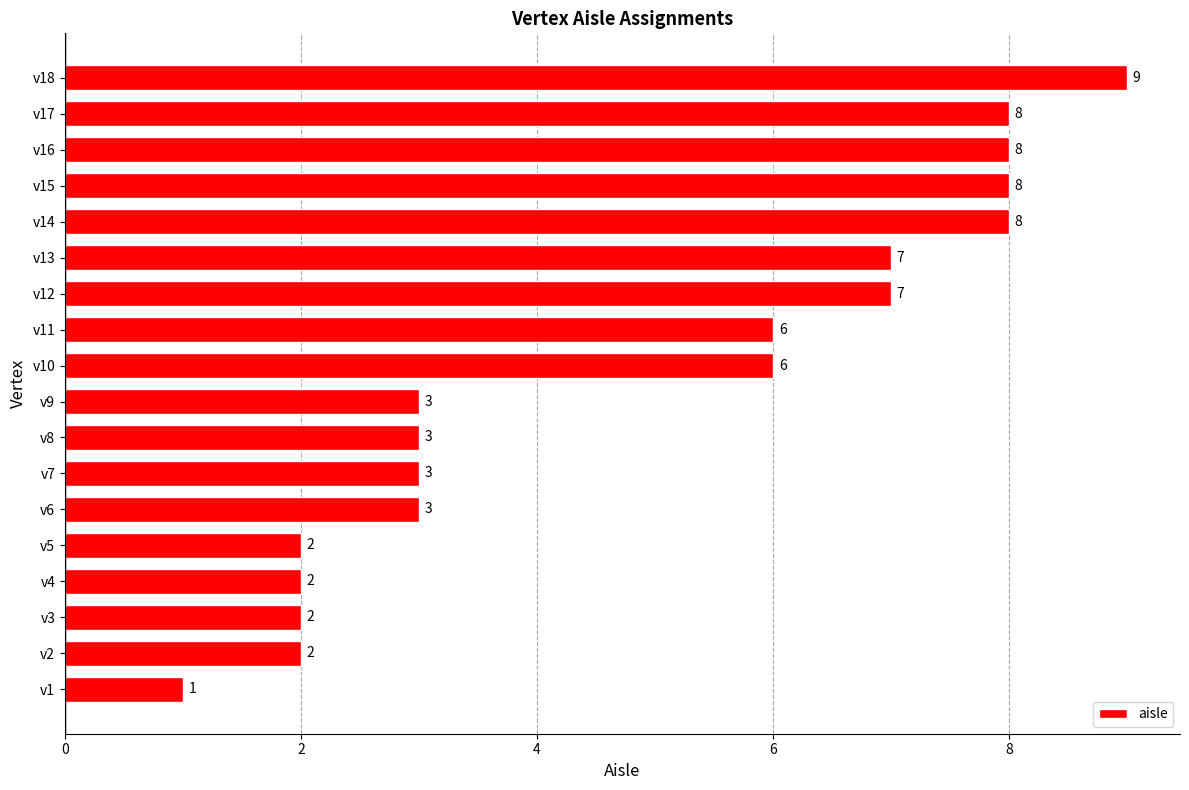

Is it true that the value at v13 is 12?

False